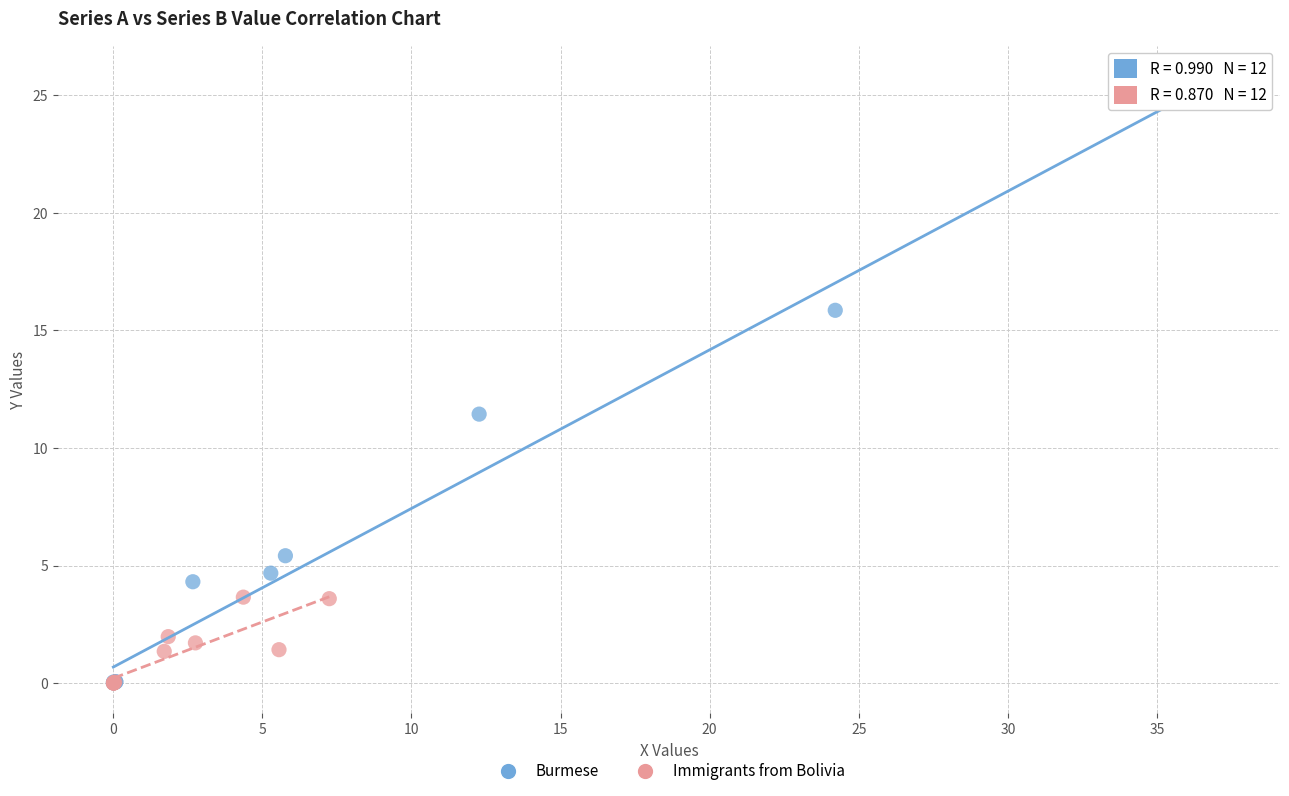

Which series reaches the maximum Y coordinate?

Burmese